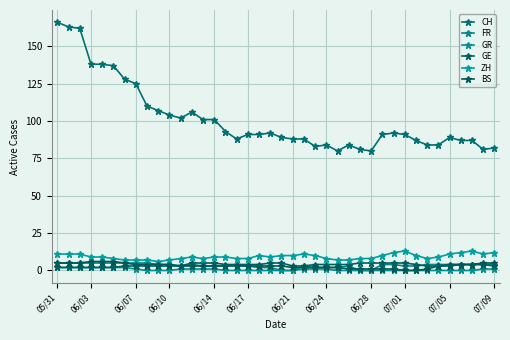

Where does the CH series first go above 91?

05/31